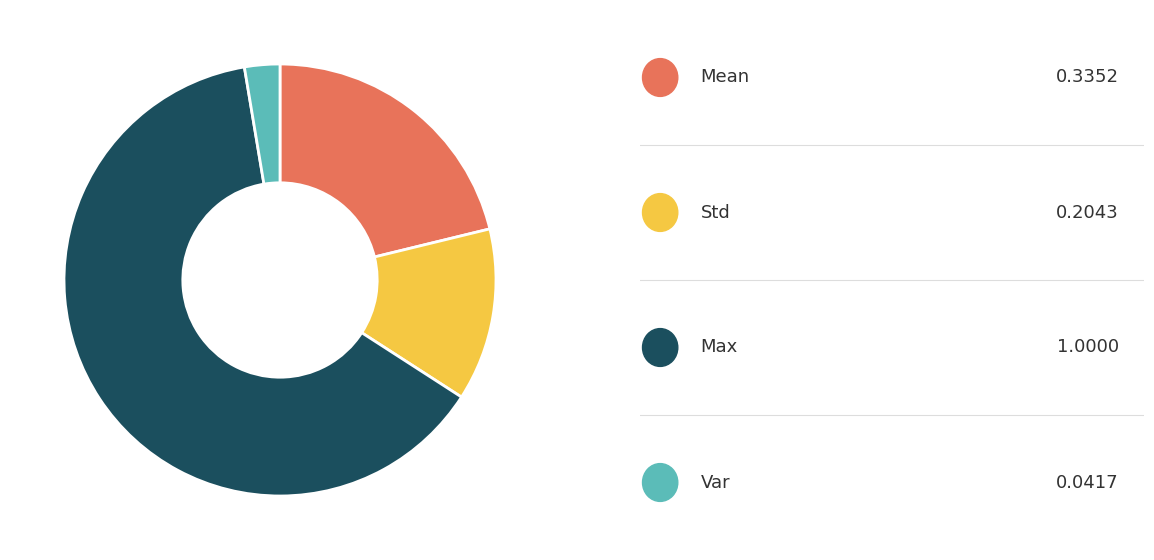

Does any single category account for the majority?

Yes